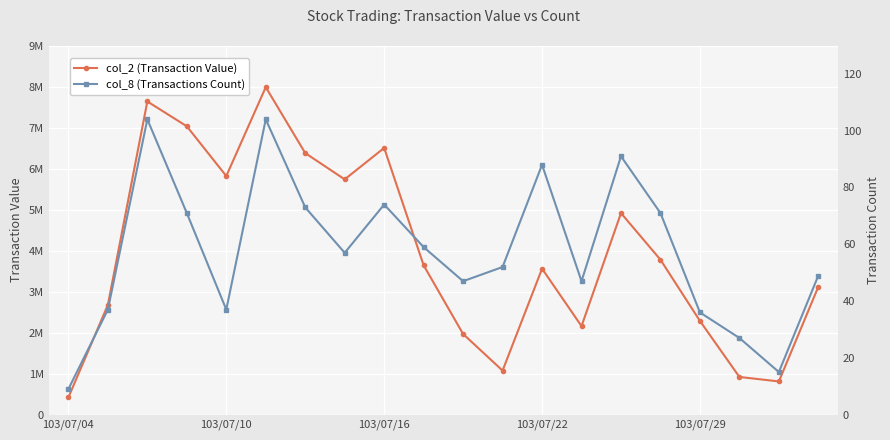

How many interior local valleys does the col_2 (Transaction Value) series have?

5